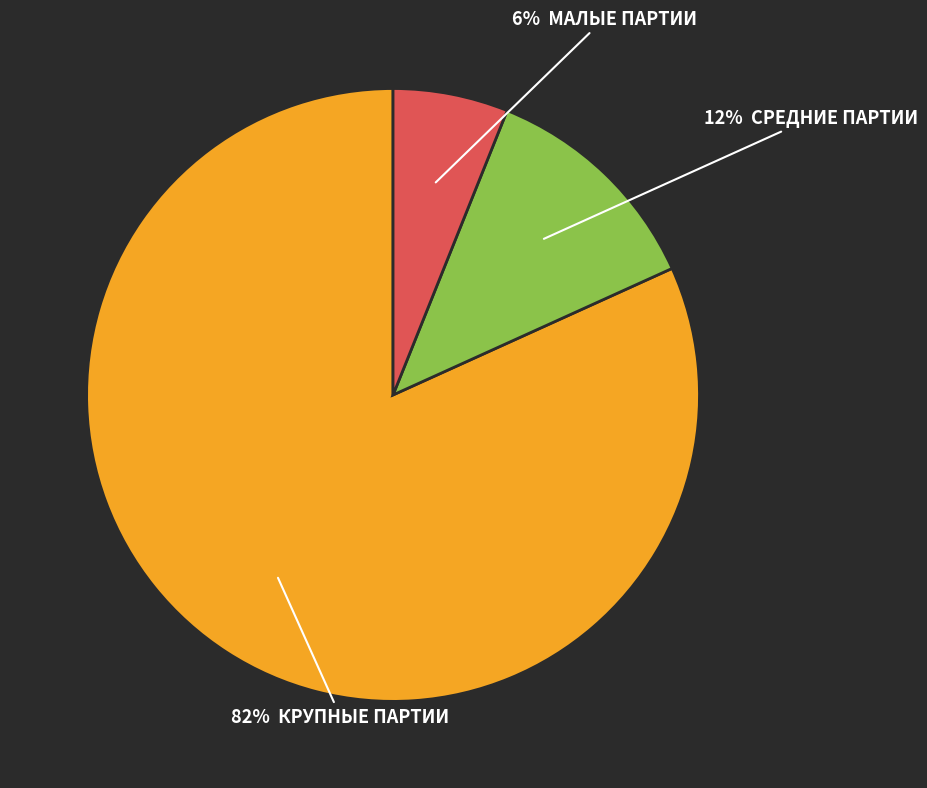

Is there any slice that represents more than half of the pie?

Yes